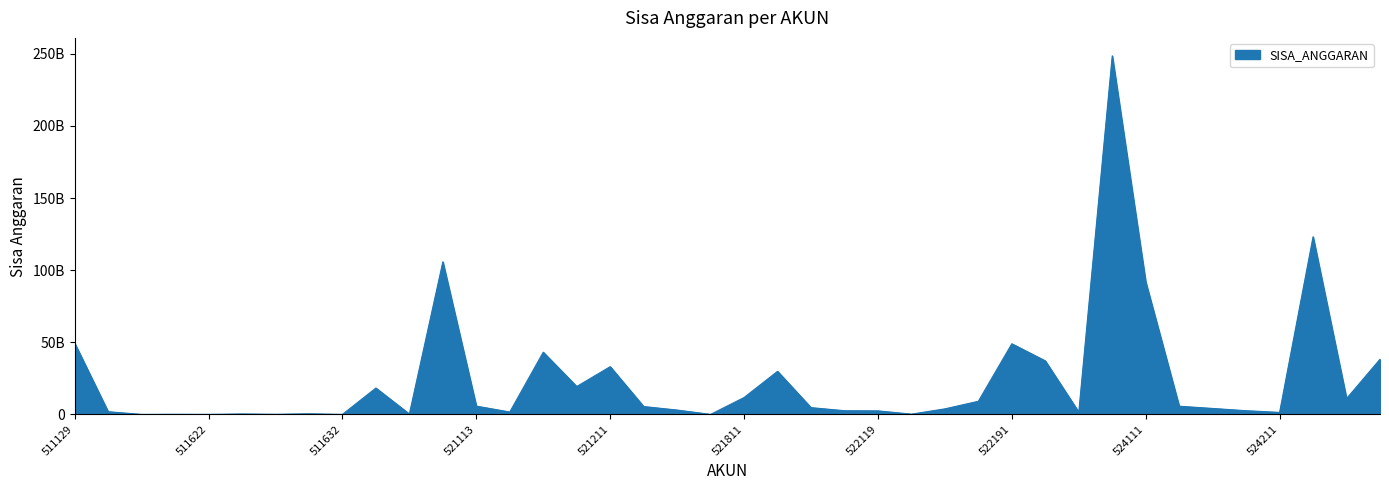

Is this an area chart (filled region under the line)?

Yes